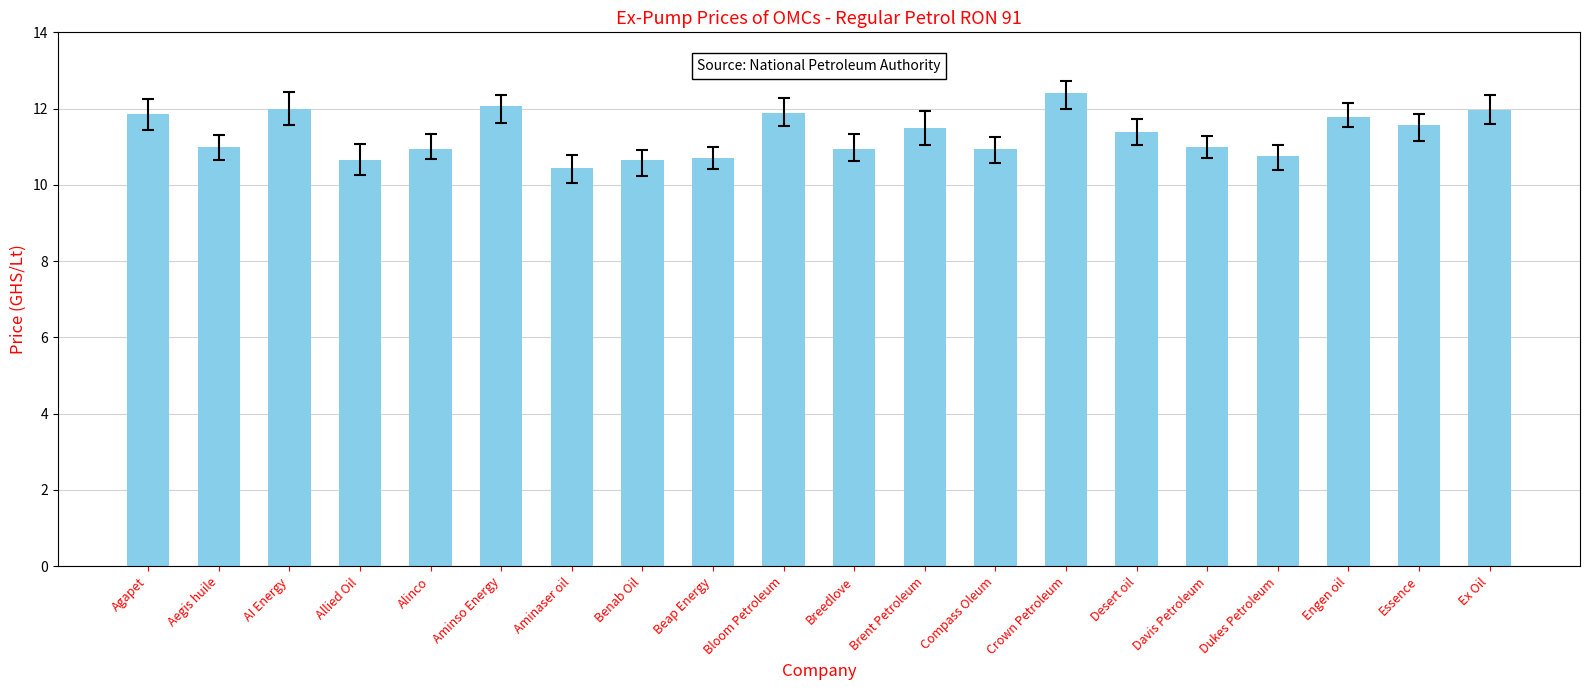

Which label corresponds to the largest value in the chart?

Crown Petroleum